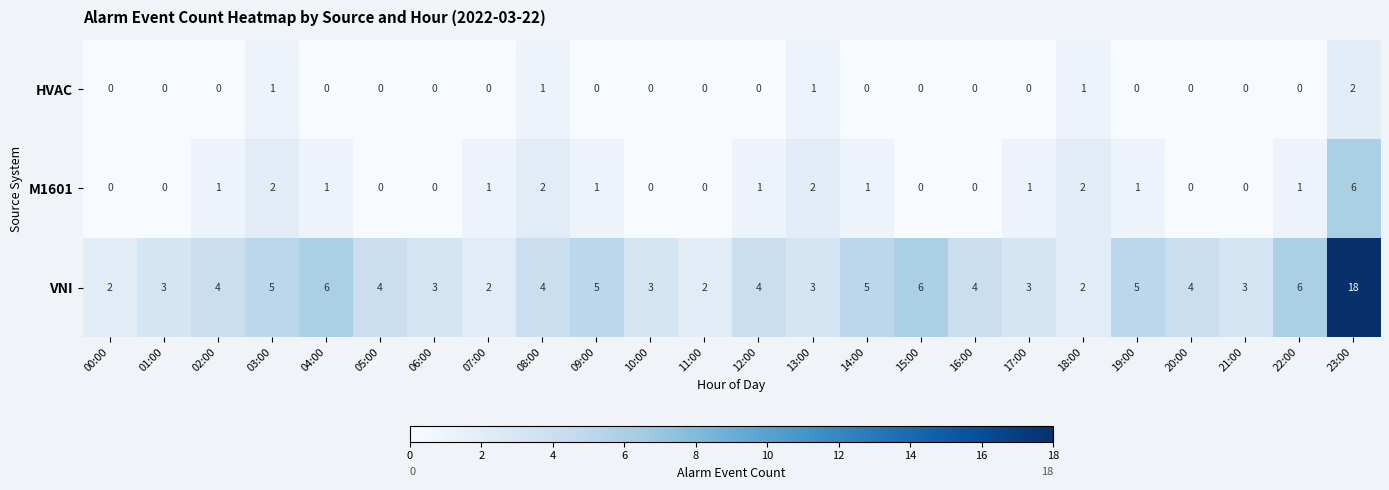

Which series changed the most between 02:00 and 22:00?

VNI